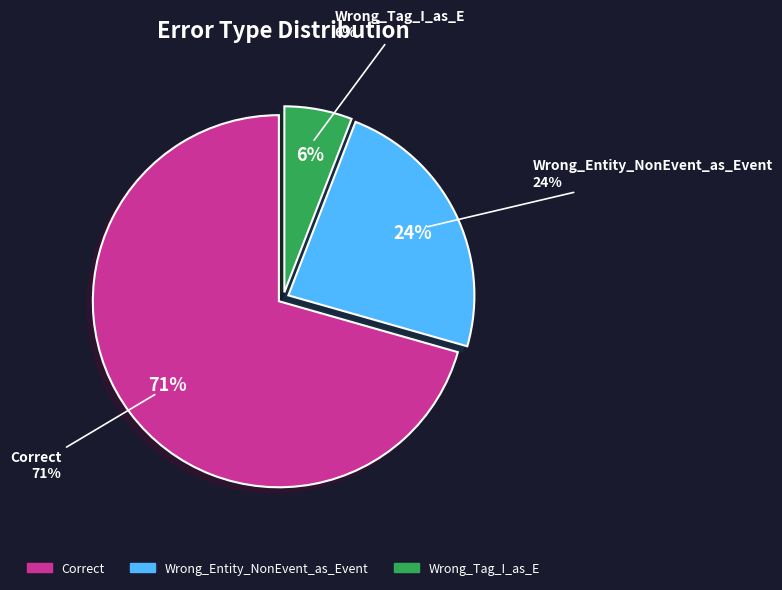

How many segments does this pie chart have?

3